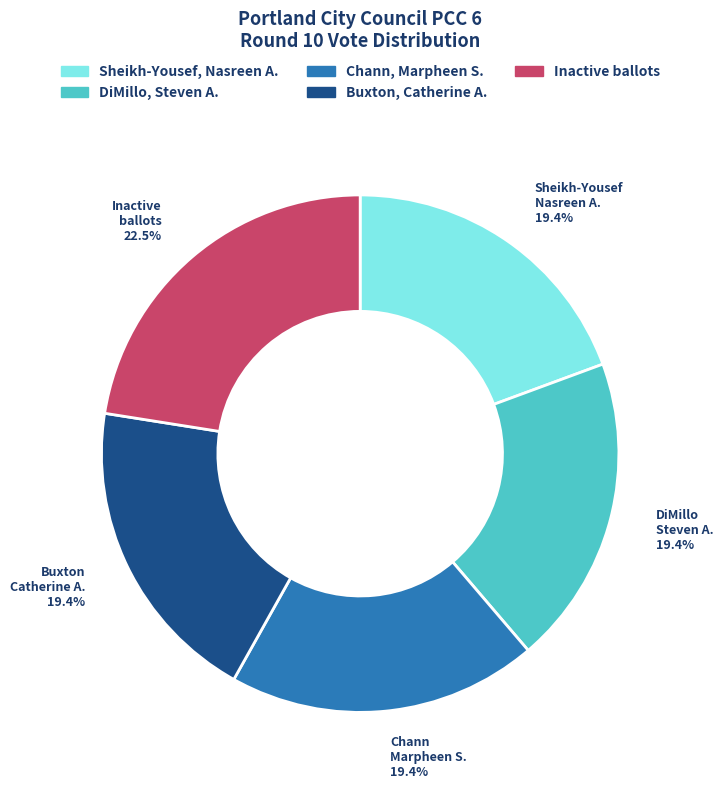

Approximately how many times larger is the value at DiMillo, Steven A. compared to Inactive ballots?

0.9